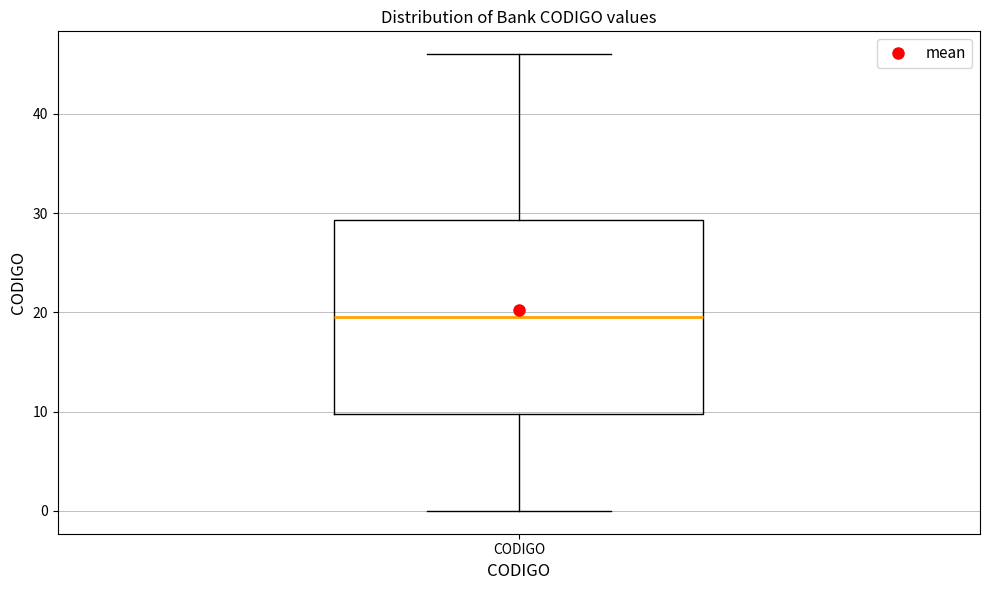

Read this box plot against the y-axis: the position of the median line, the range covered by the box, and the ends of both whiskers. The values are not printed on the chart, so give them approximately, as read against the axis.

median 20, box 10 to 29, whiskers 0 to 46